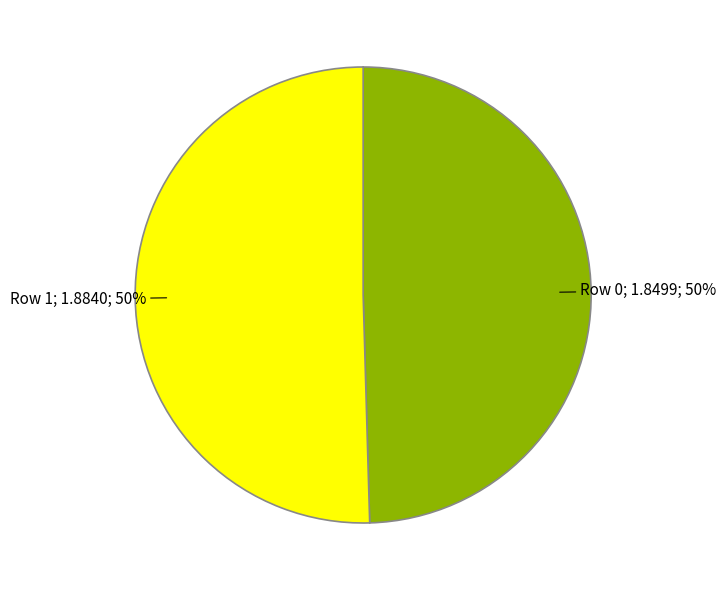

To the nearest percent, what is the average slice percentage?

50%